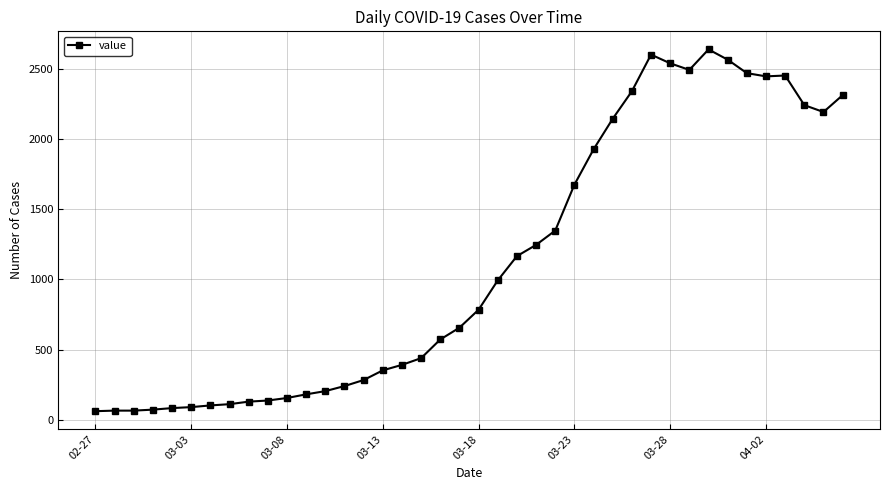

What is the average value?

1124